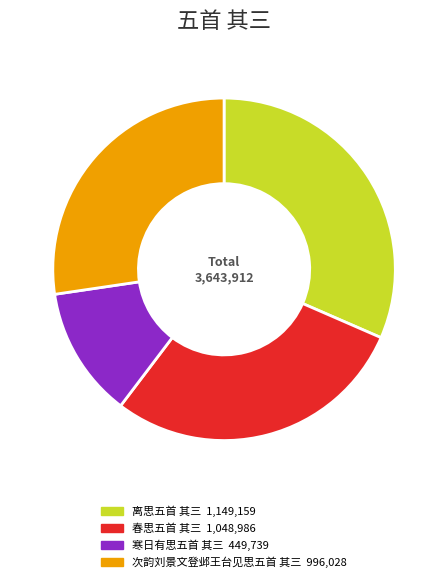

How many slices are in this pie chart?

4